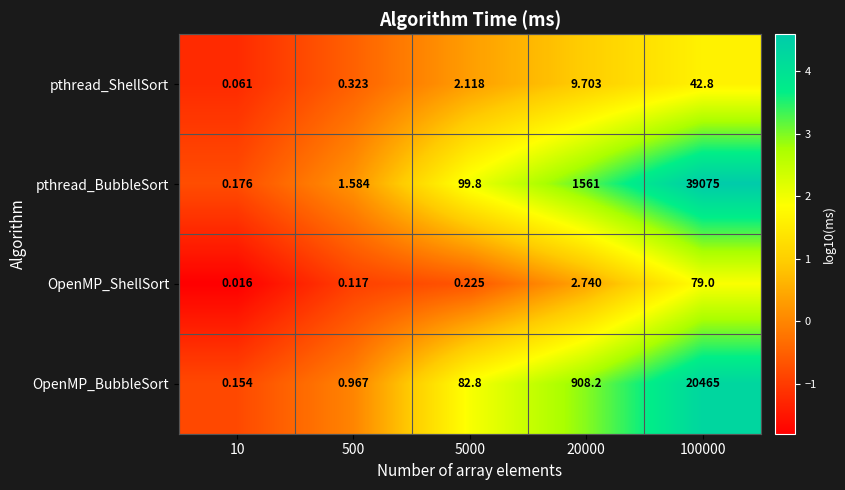

Which series has the widest spread of values?

pthread_BubbleSort